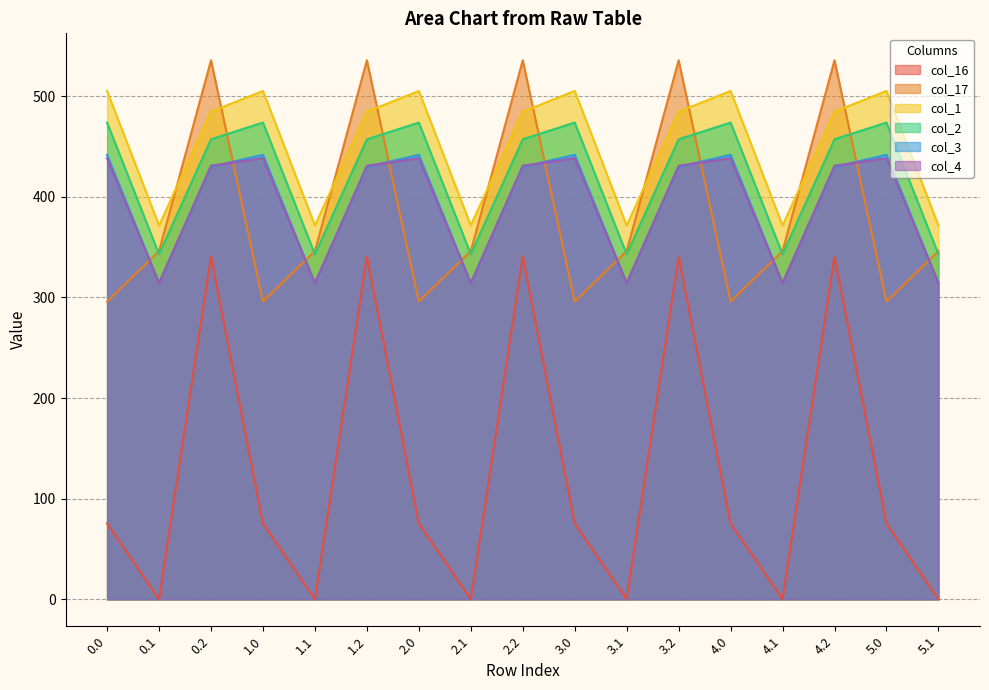

Where is the first local maximum for col_3?

1.0